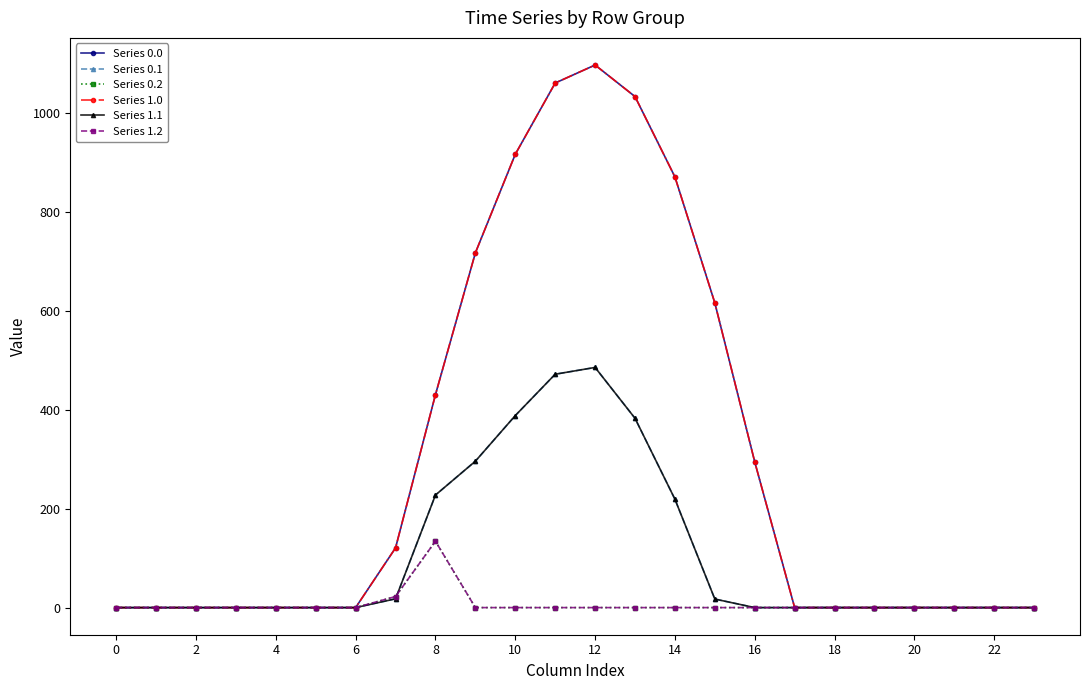

Which series has the largest total across all categories?

Series 0.0